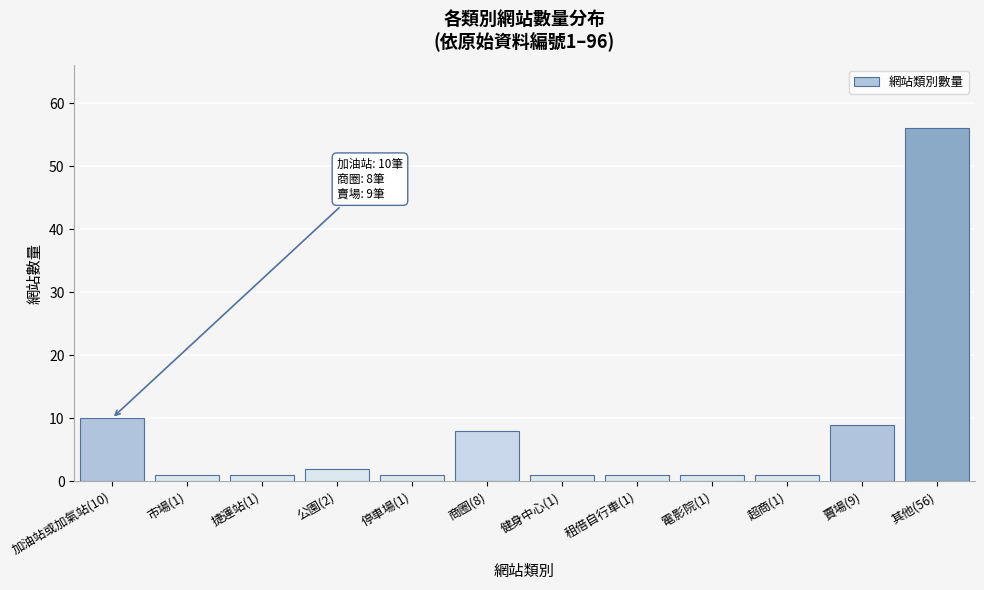

Reading left to right, what are all the values shown in this chart?

加油站或加氣站(10)=10	市場(1)=1	捷運站(1)=1	公園(2)=2	停車場(1)=1	商圈(8)=8	健身中心(1)=1	租借自行車(1)=1	電影院(1)=1	超商(1)=1	賣場(9)=9	其他(56)=56